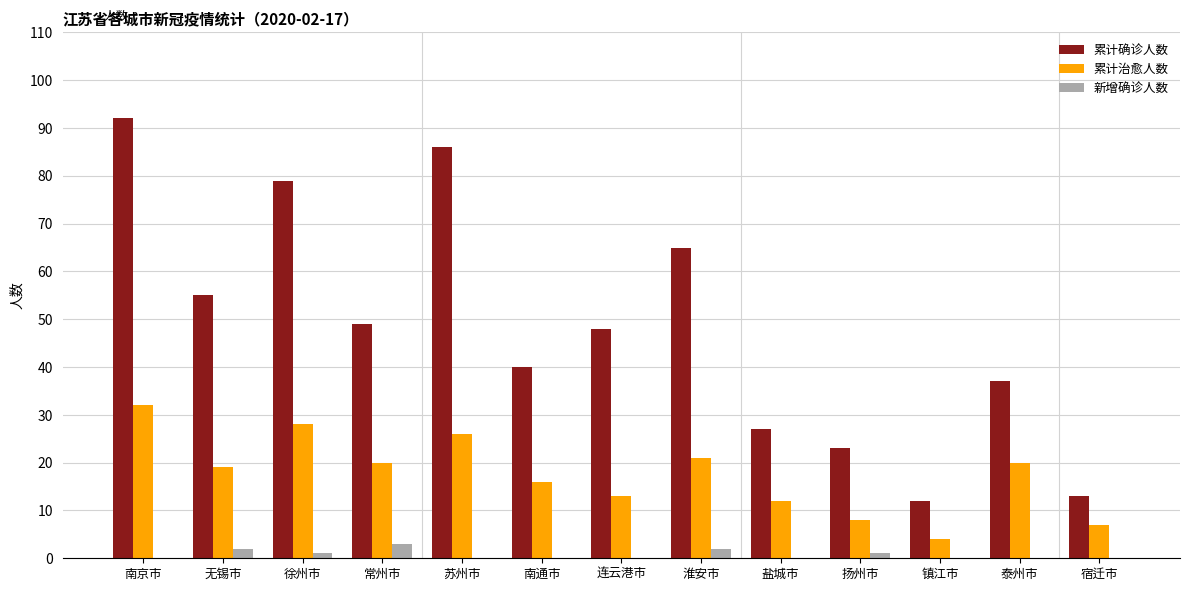

At which category is the sum across all series the highest?

南京市